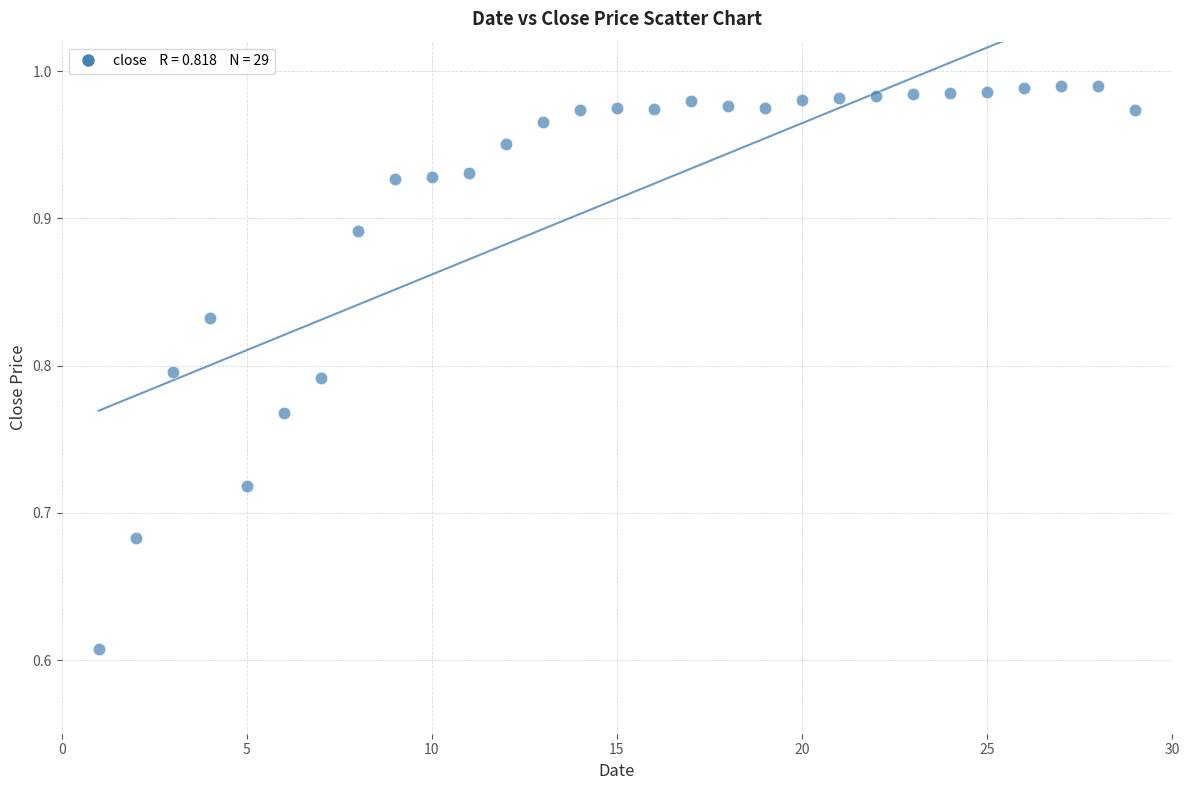

What is the range of X values (max minus min)?

28.0